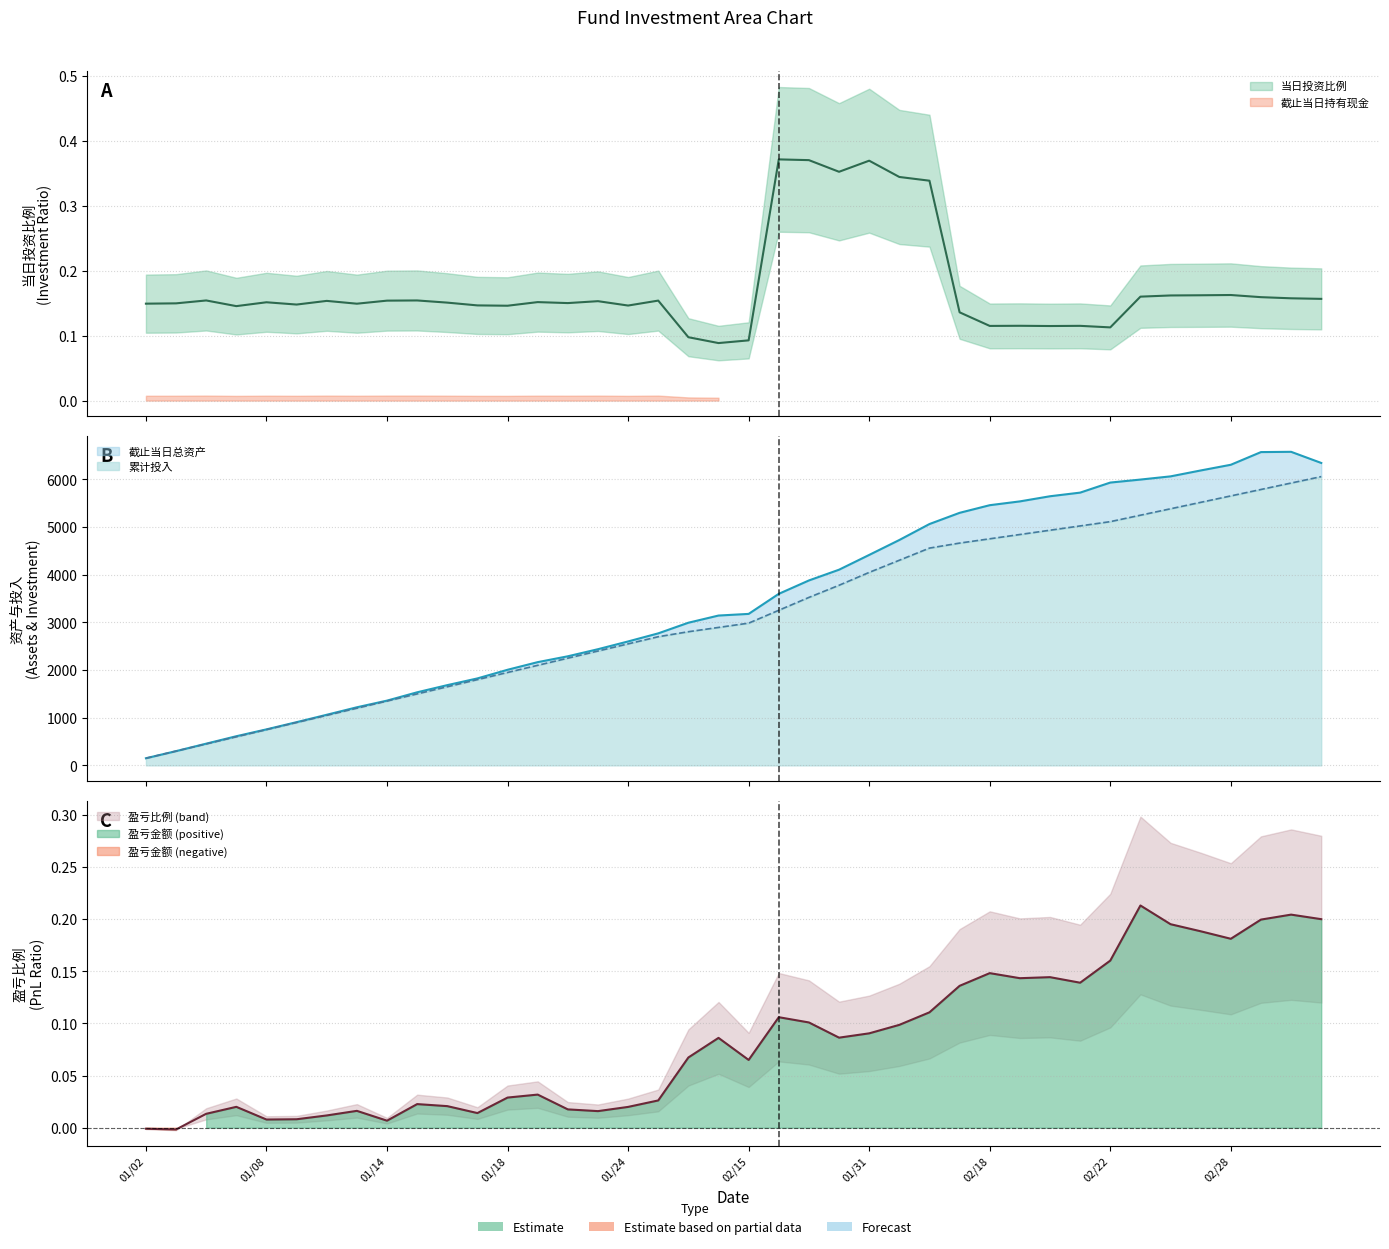

True or false: 盈亏金额 has more than 1 points higher than both neighbors.

True